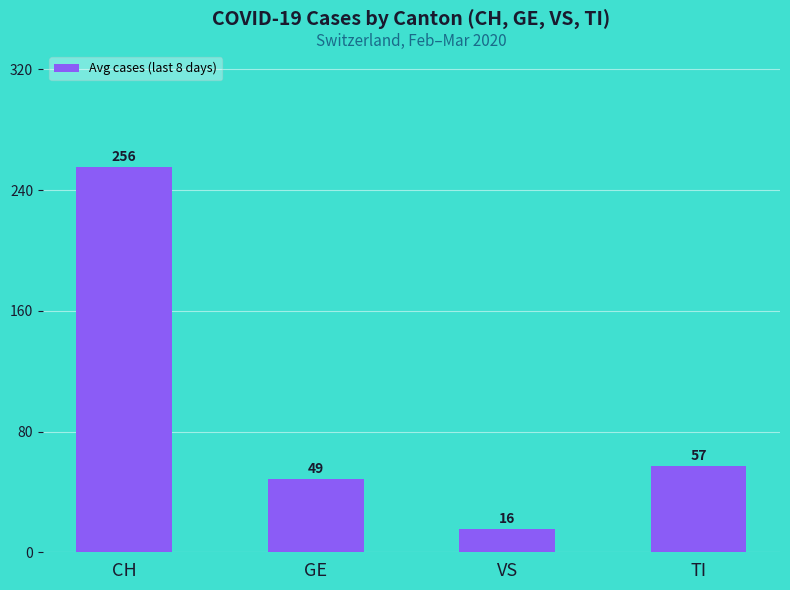

What is the sum of the values at TI and VS?

72.6